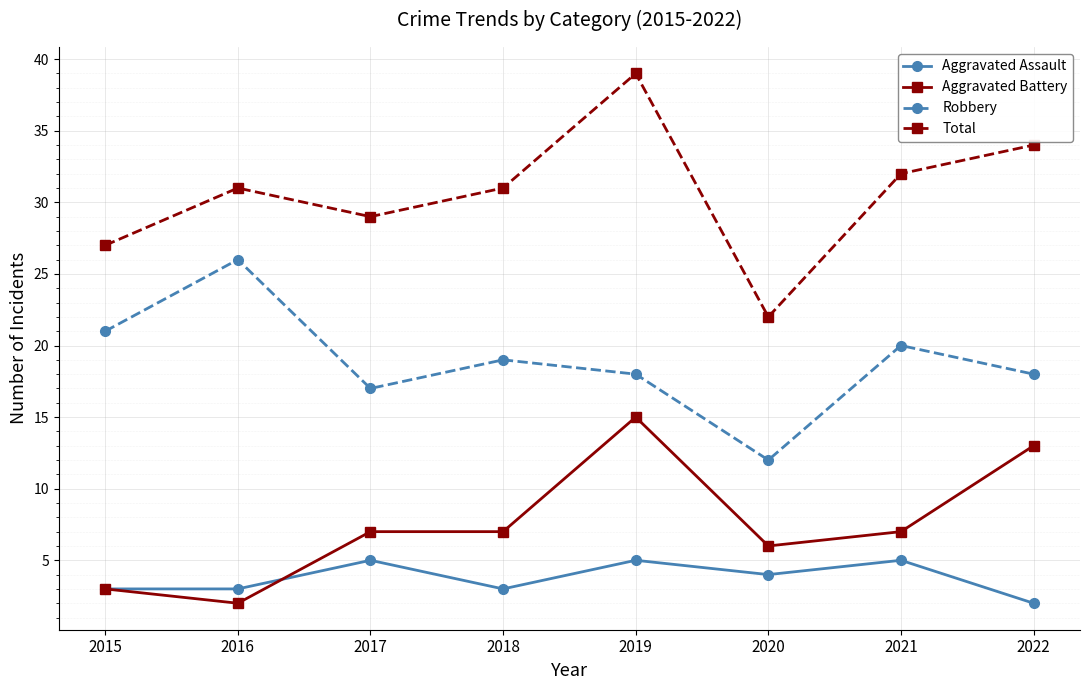

What is the difference between the second highest and second lowest values in the Aggravated Assault series?

2